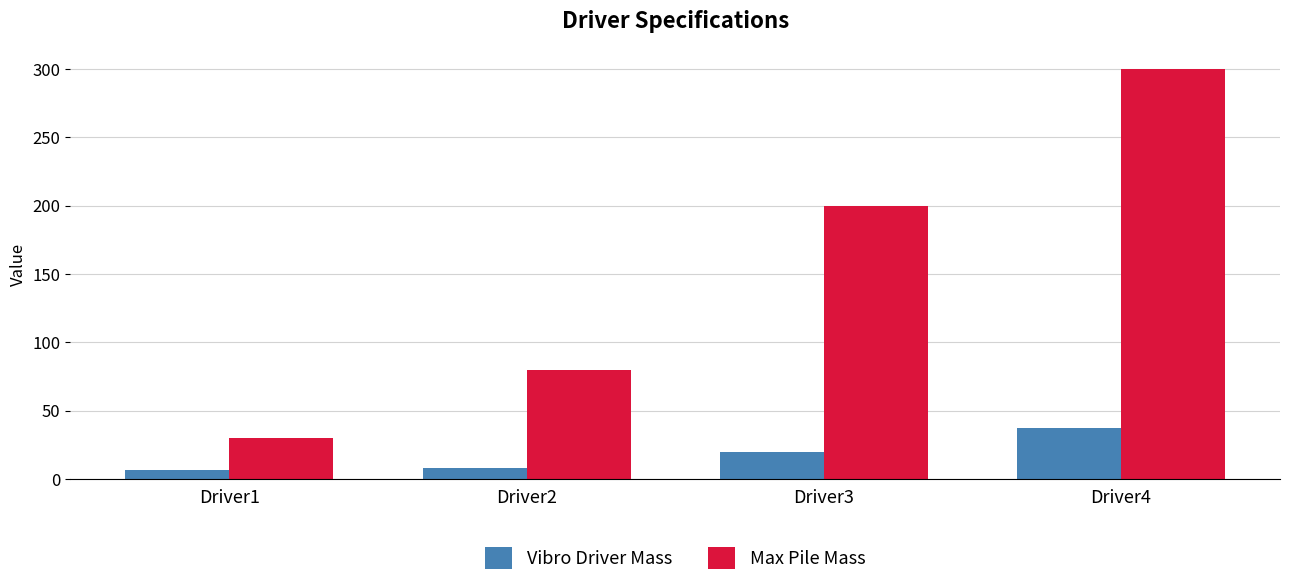

What is the difference between the maximum and second lowest values in the Vibro Driver Mass series?

28.8